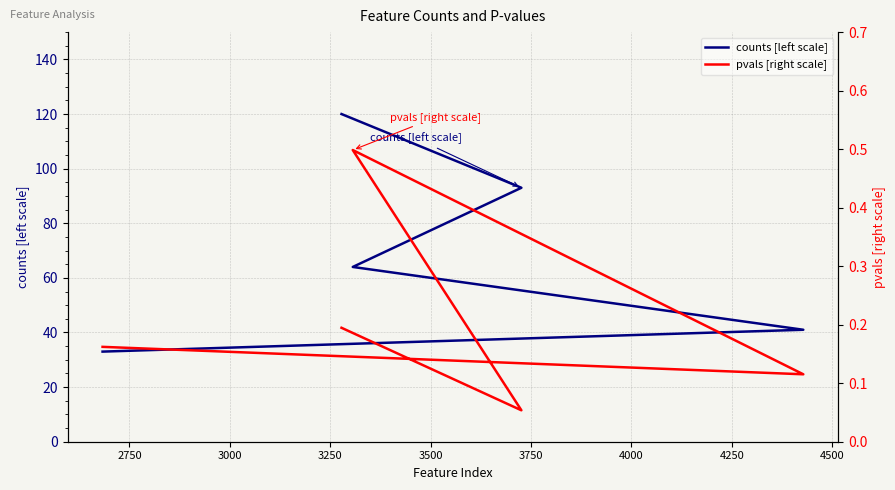

What is the average value of the pvals [right scale] series?

0.2